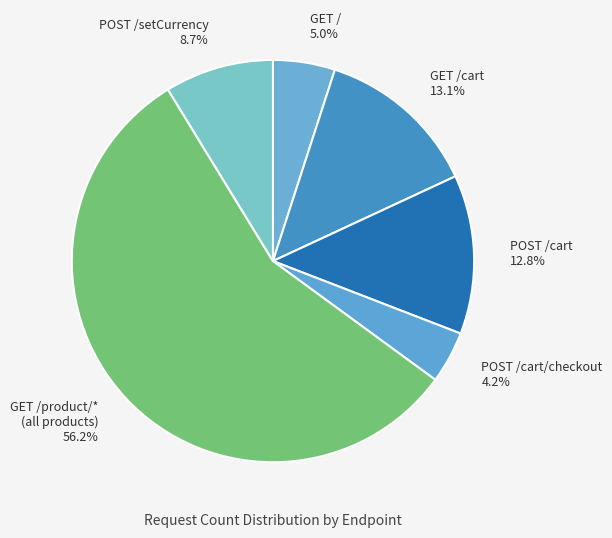

Between GET /cart and GET /product/* (all products), which is larger?

GET /product/* (all products)